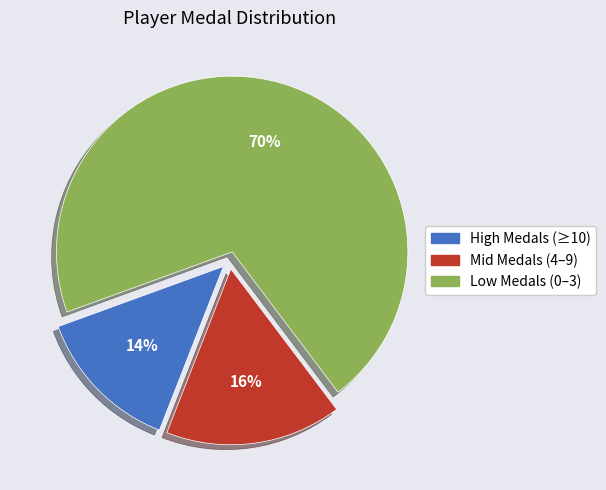

True or false: Mid Medals (4–9) accounts for 30% of the total.

False